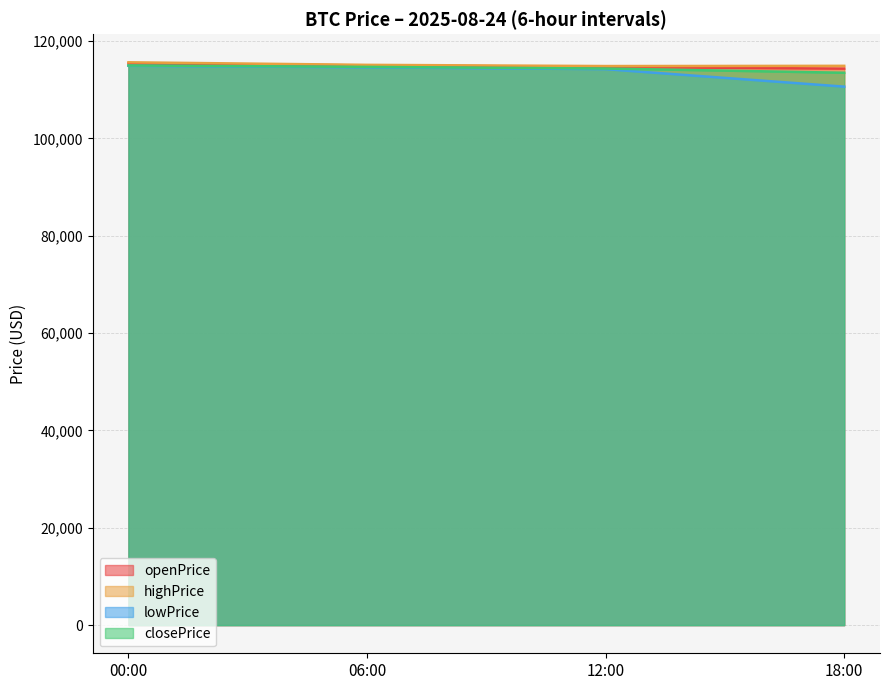

Between 12:00 and 18:00, which series saw the biggest shift?

lowPrice